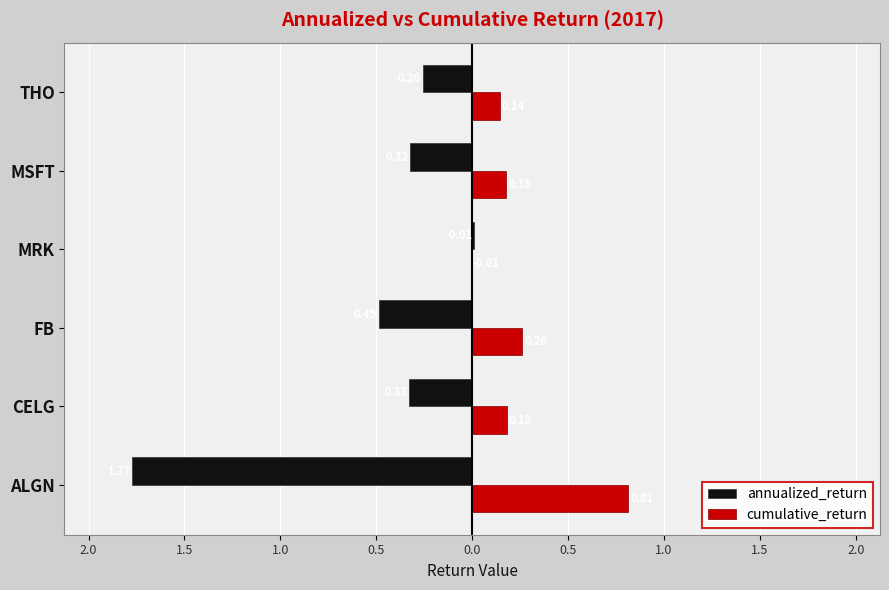

What are all the series names shown in the legend?

annualized_return, cumulative_return